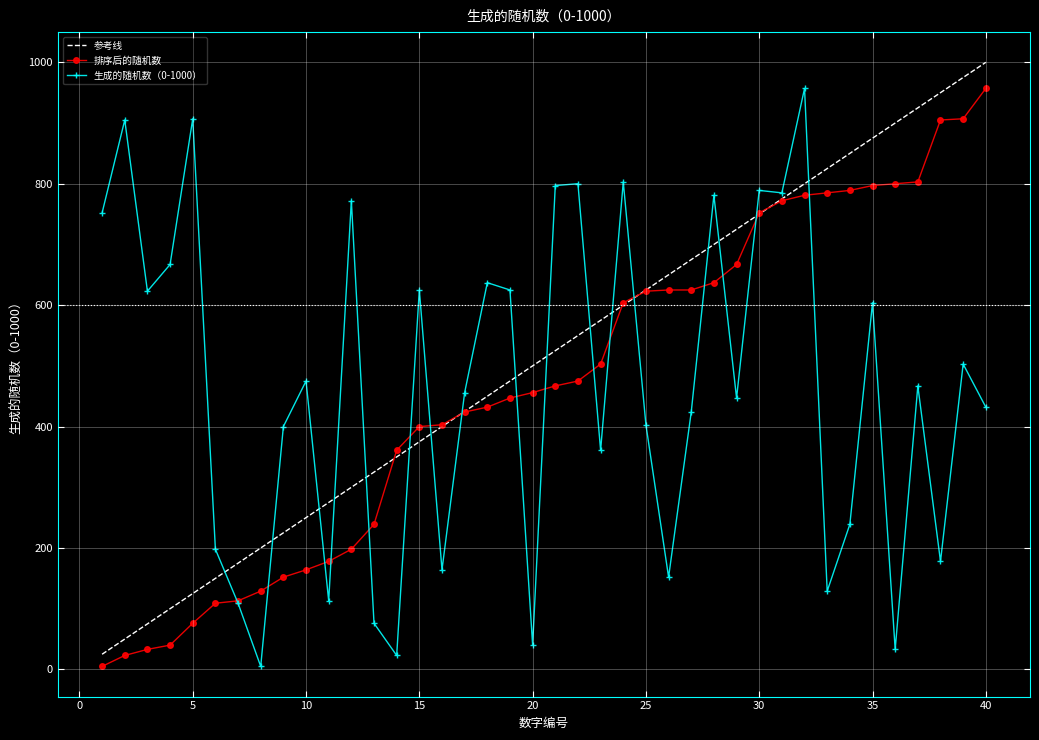

Is this an area chart (filled region under the line)?

No